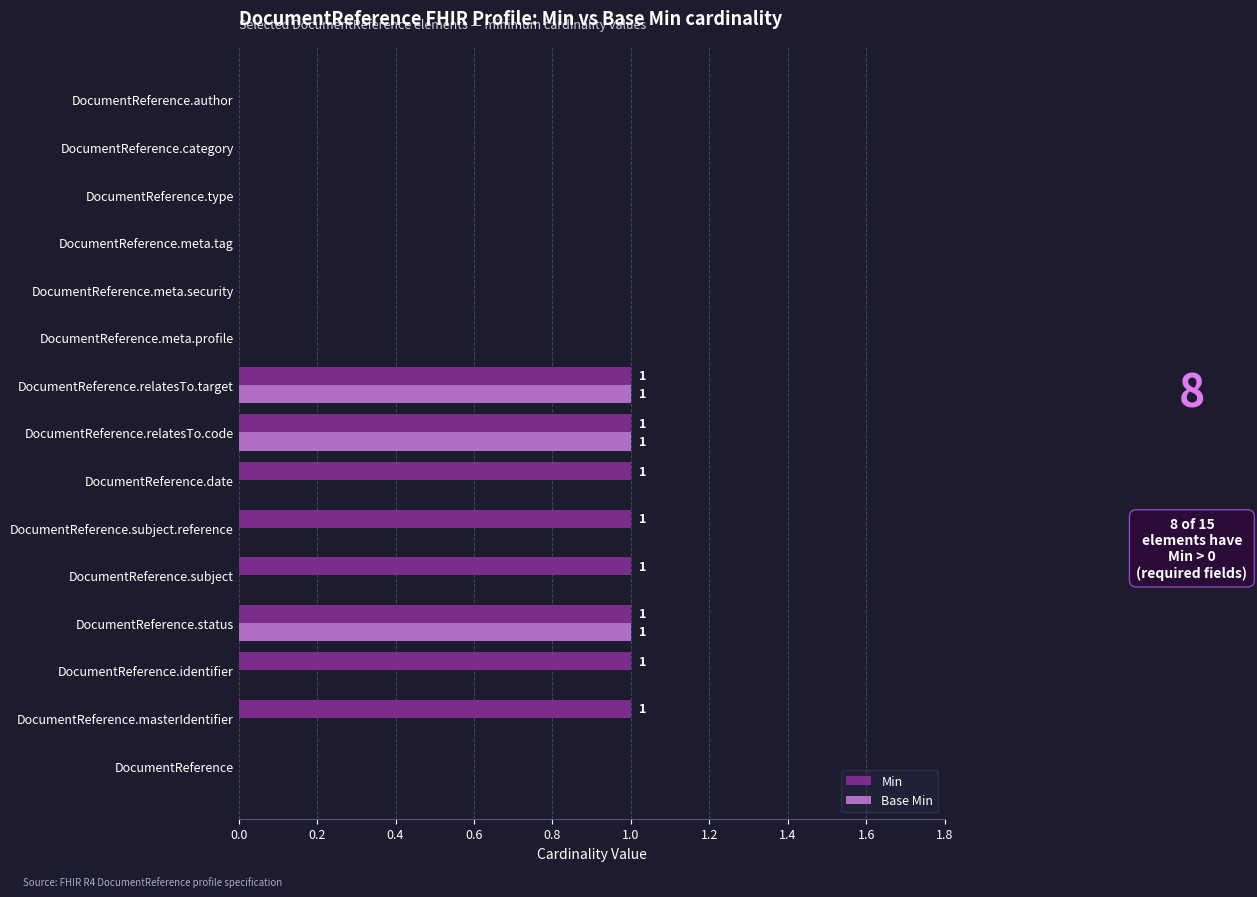

Is it true that Base Min equals 1 at DocumentReference.relatesTo.code?

True